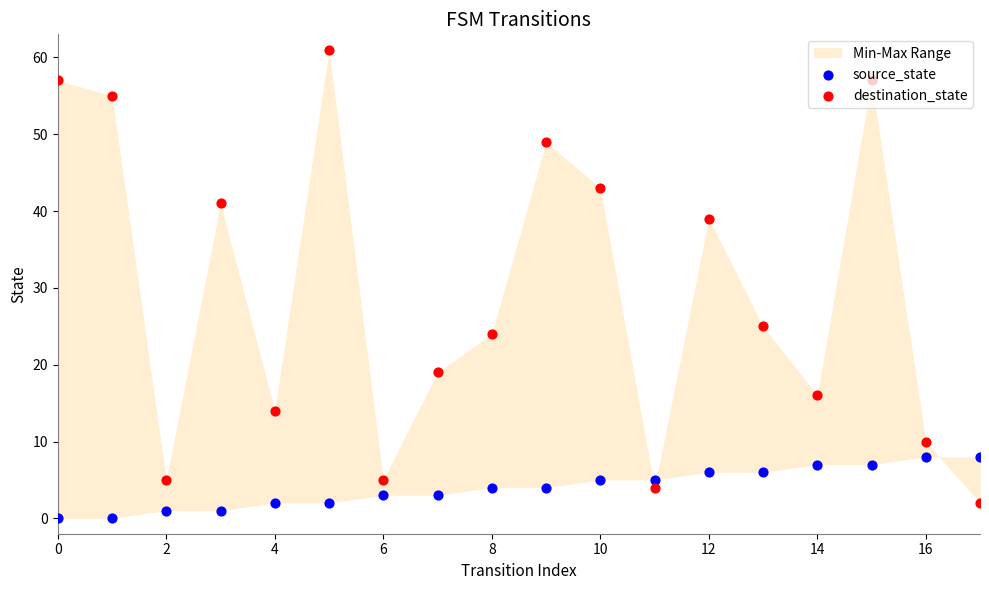

Which series has the widest spread of Y values?

destination_state